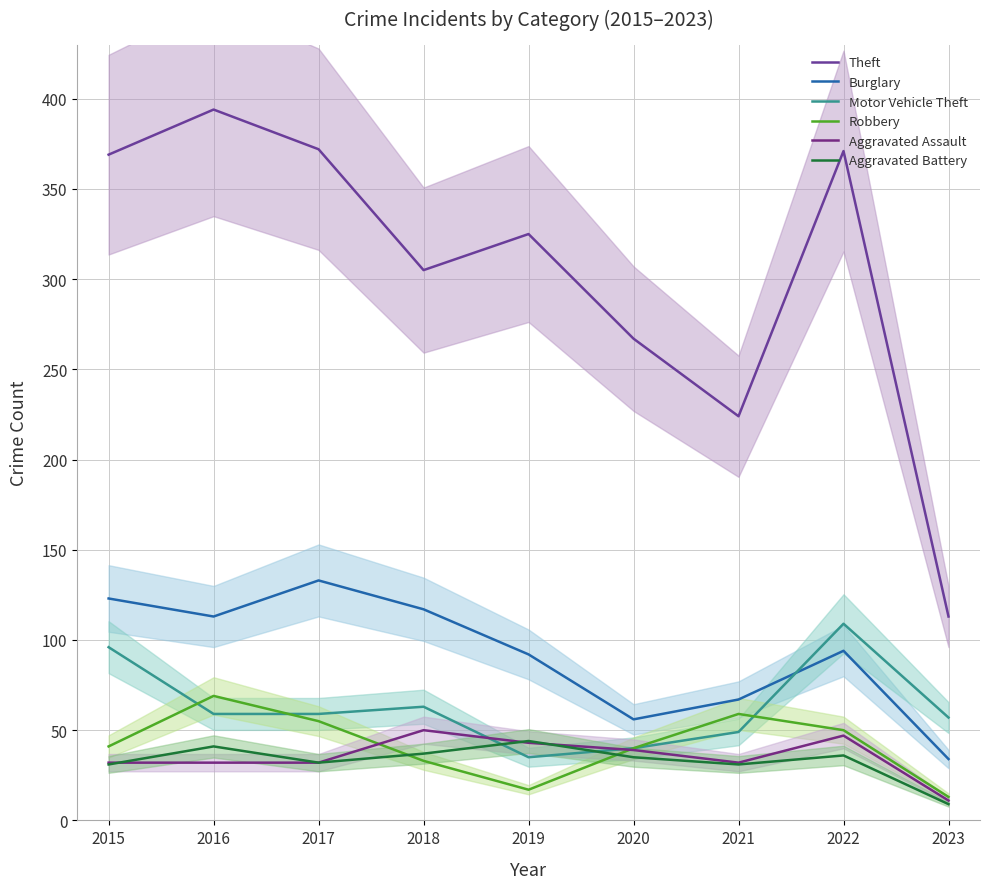

At which label does Robbery reach its minimum?

2023